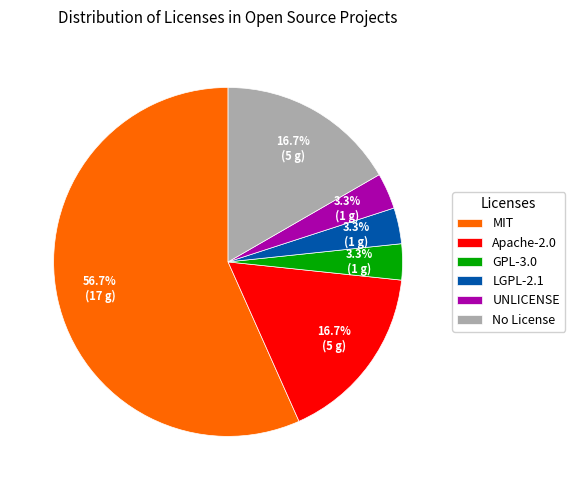

What percentage is the Apache-2.0 slice, to the nearest percent?

17%